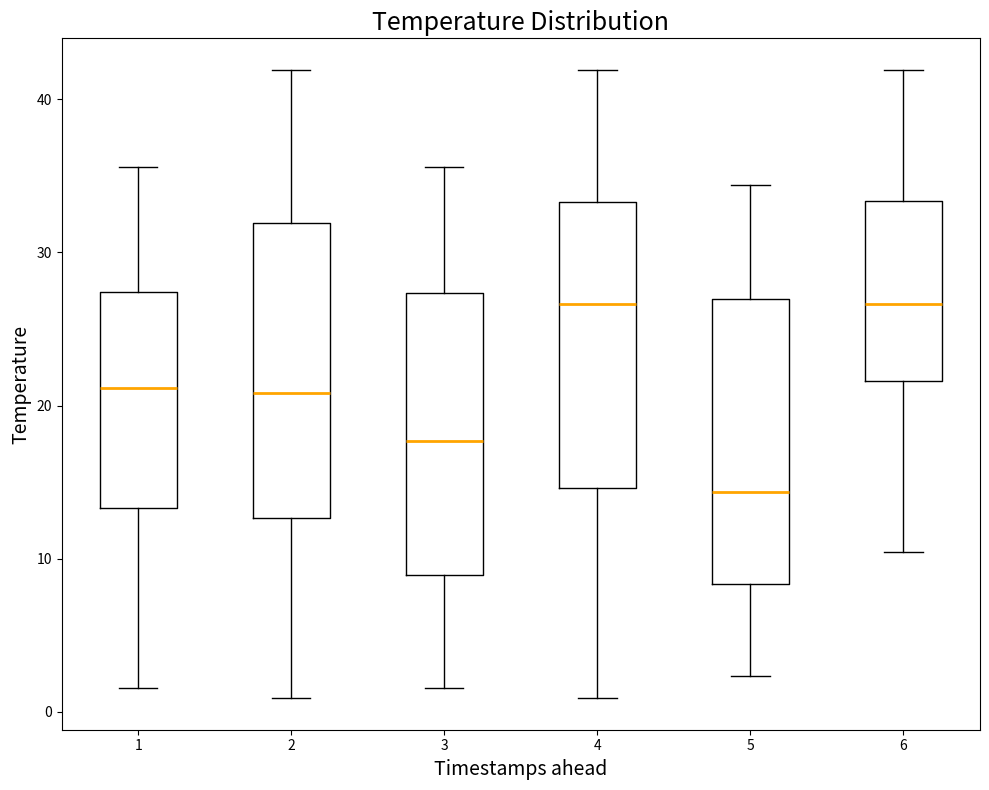

Where does the lower whisker of the box at x = 2 end on the y-axis? The values are not printed on the chart, so give them approximately, as read against the axis.

1